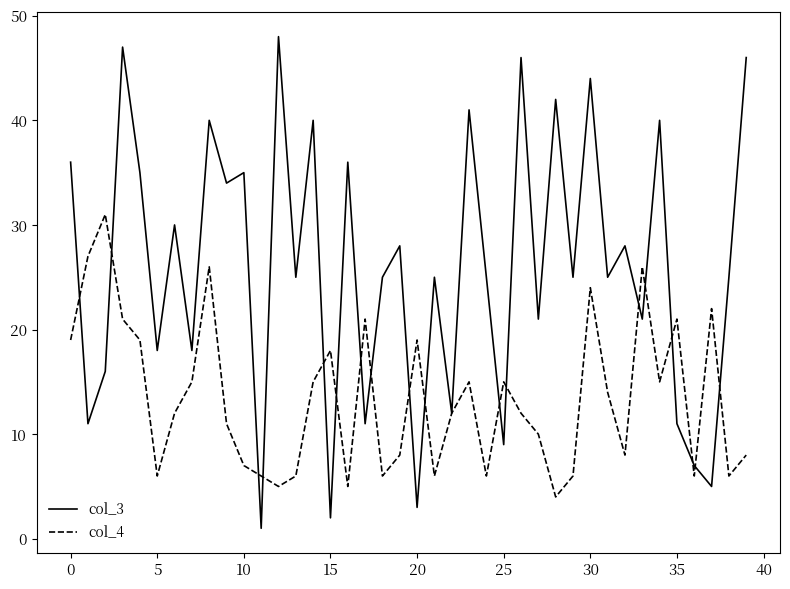

Which series has the largest total across all categories?

col_3